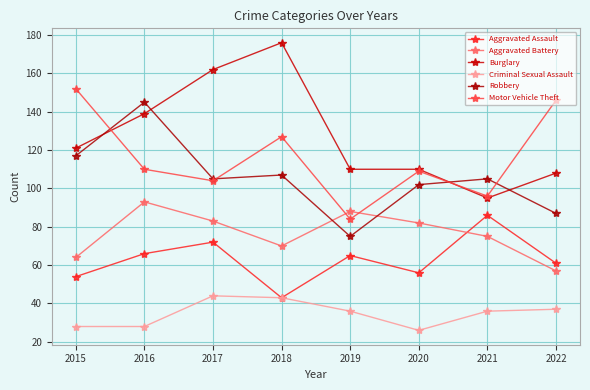

What is the smallest value displayed?

26